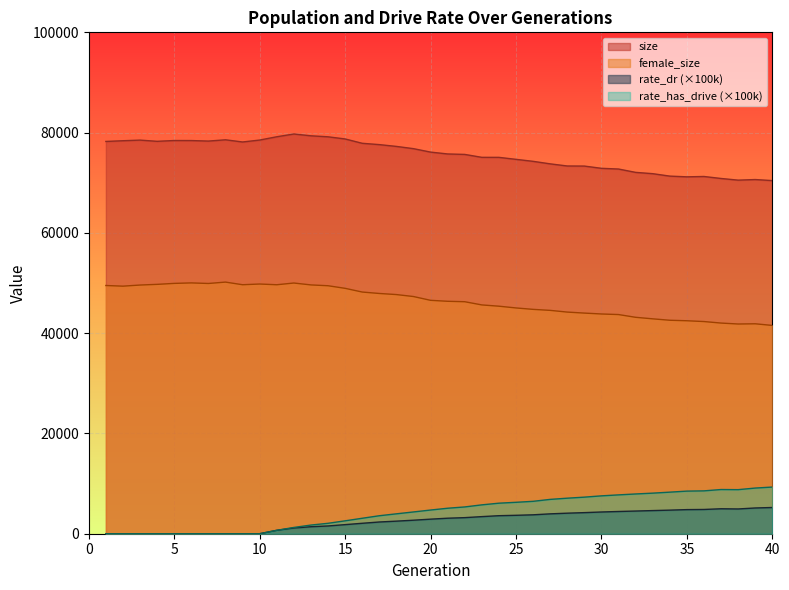

The rate_dr series shows 0.0 at 9. True or false?

True